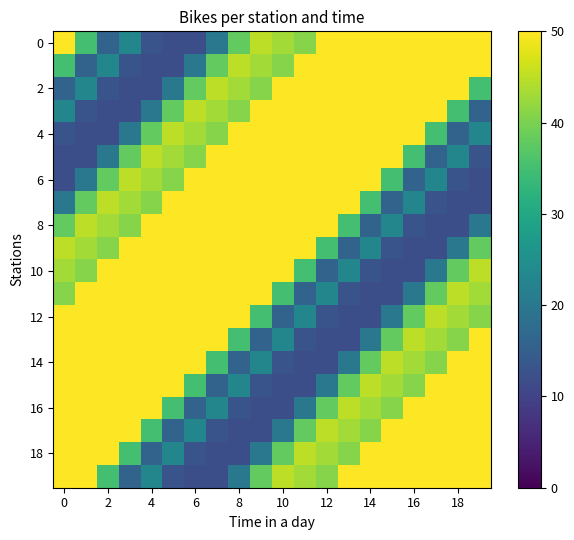

How many distinct data groups are displayed?

20